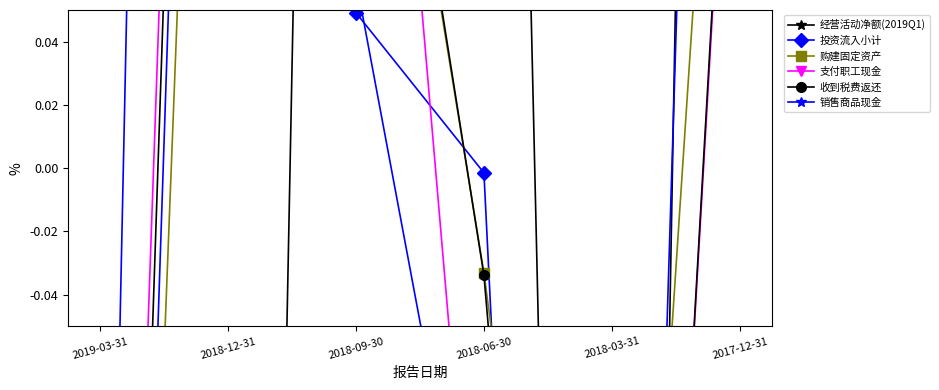

List the series in order of their peak value, highest first.

投资流入小计, 经营活动净额(2019Q1), 销售商品现金, 支付职工现金, 收到税费返还, 购建固定资产